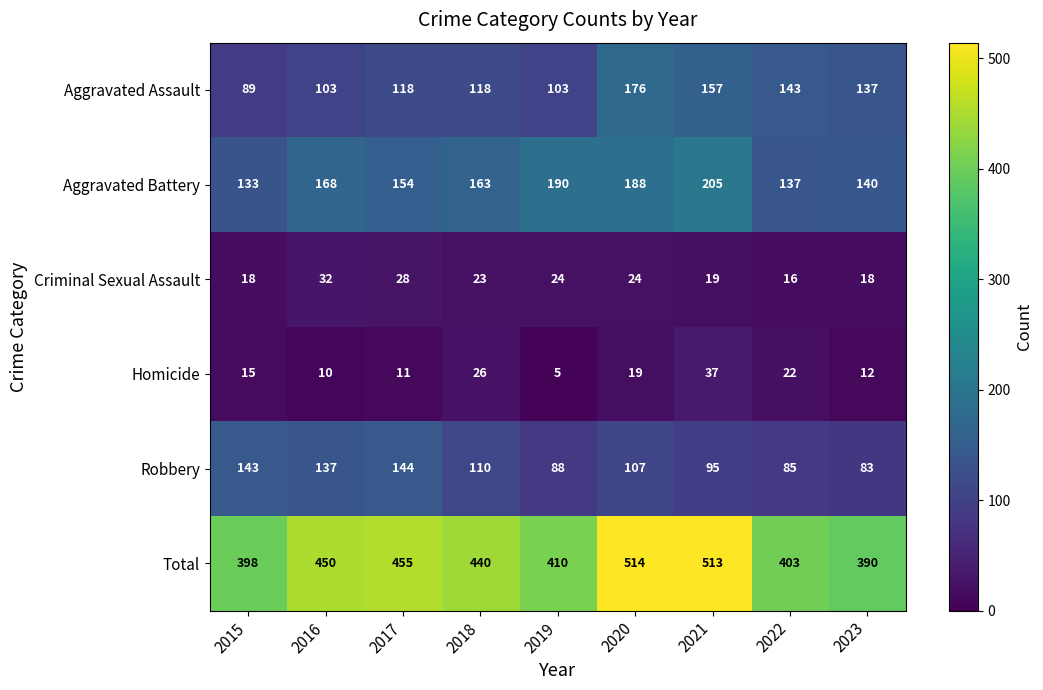

True or false: Homicide has a value of 22 at 2022.

True